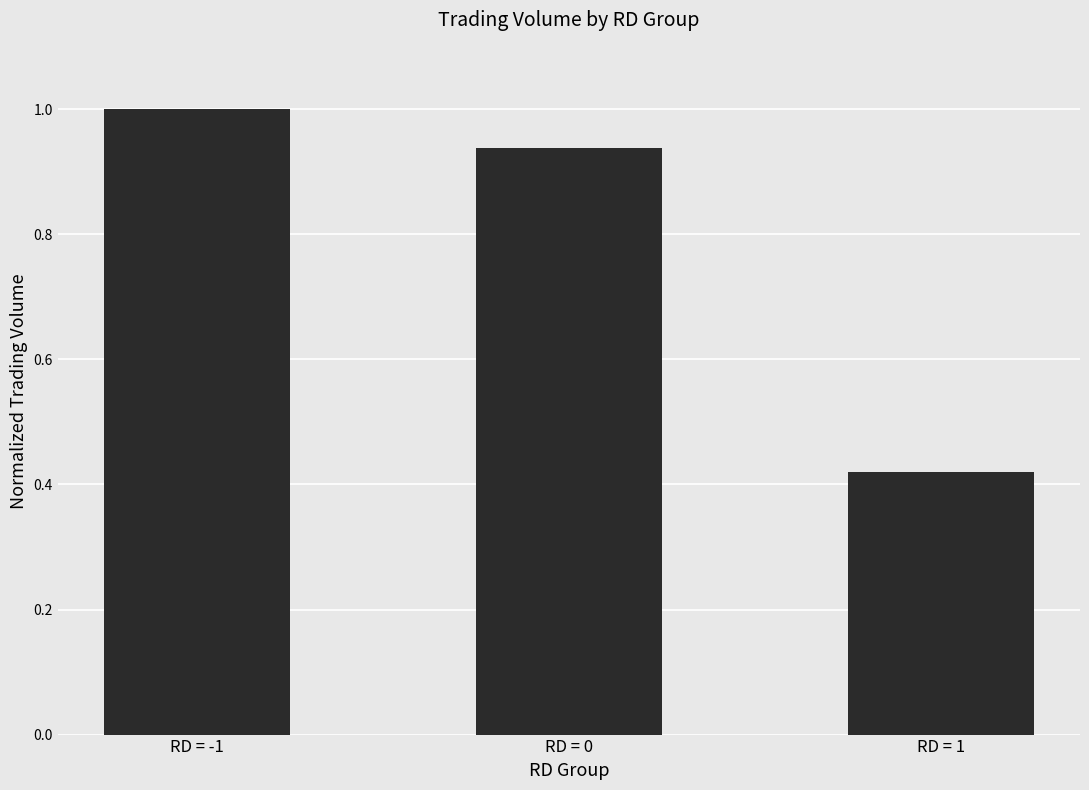

Rank the categories by value from lowest to highest.

RD = 1, RD = 0, RD = -1